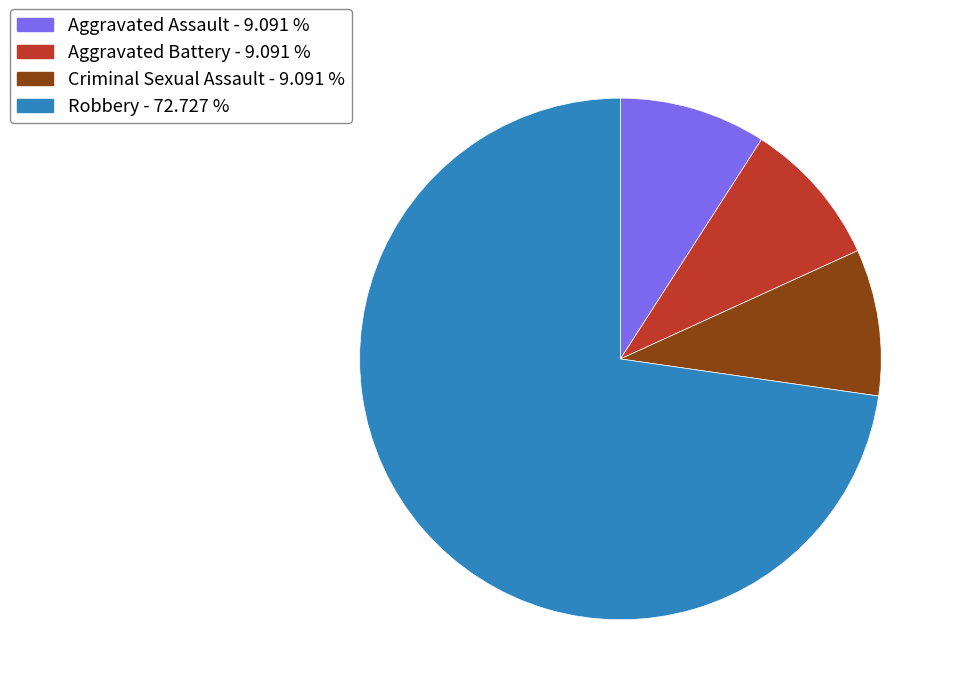

What is the ratio of the value at Aggravated Assault - 9.091 % to the value at Aggravated Battery - 9.091 %?

1.0